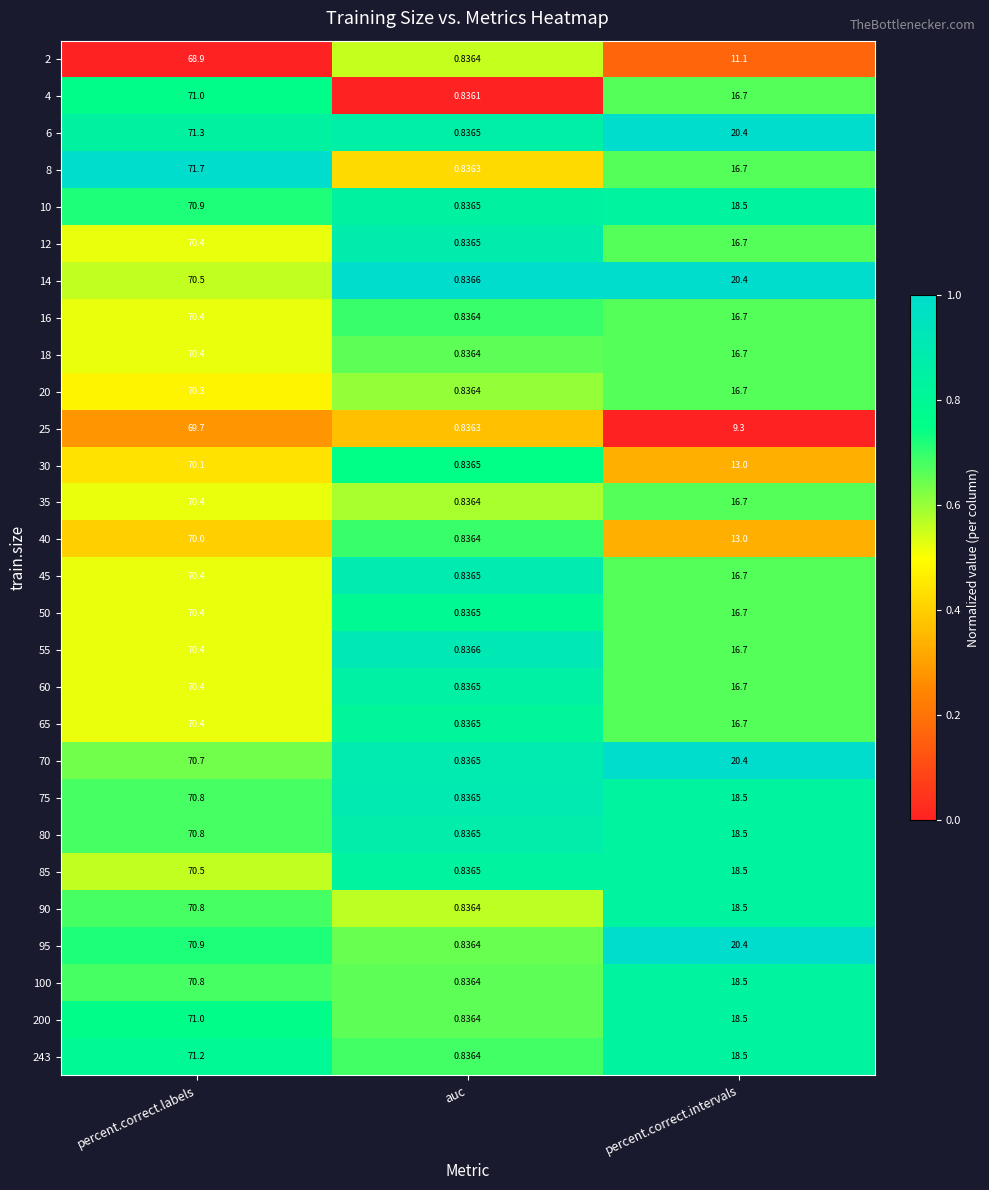

Rank the categories by 18 value from highest to lowest.

percent.correct.labels, percent.correct.intervals, auc